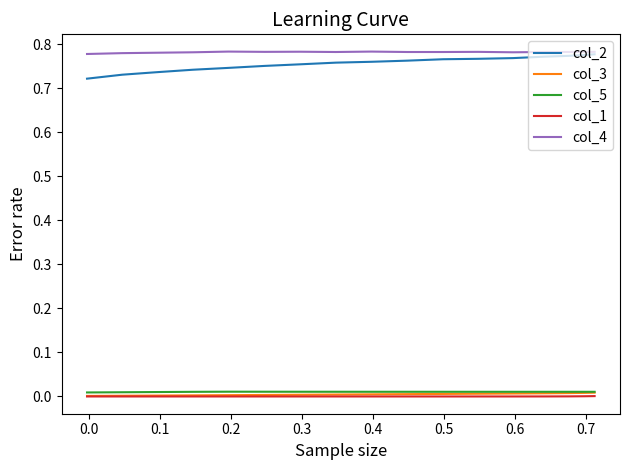

What is the difference between the maximum and minimum values in the col_2 series?

0.1